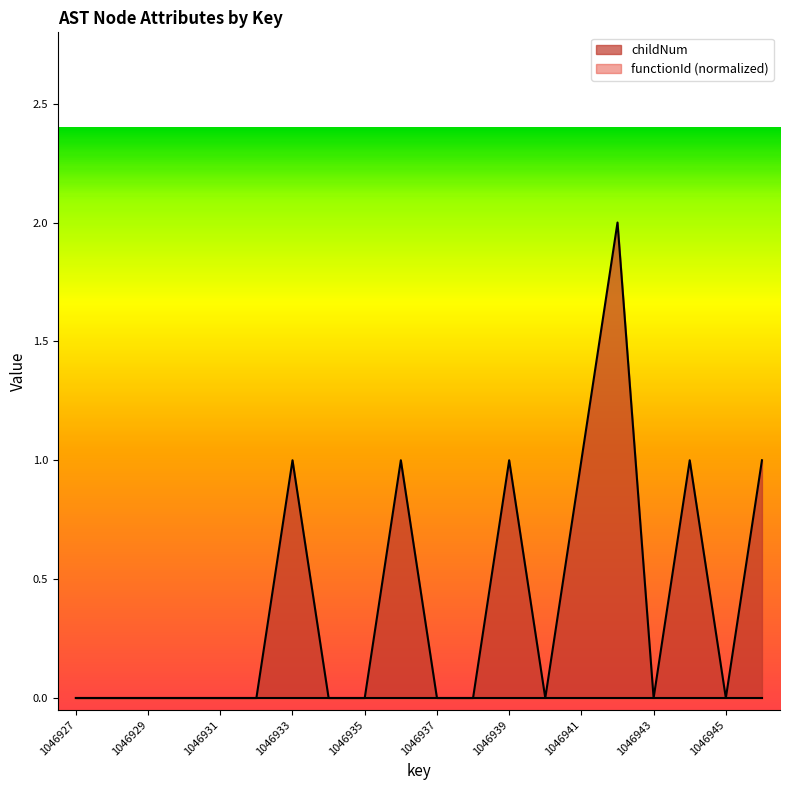

The value at 1046943 is 0. True or false?

True